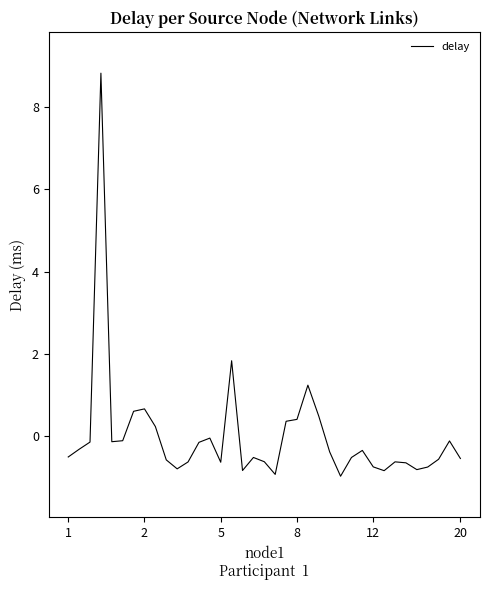

What is the difference between the maximum and minimum values?

9.8